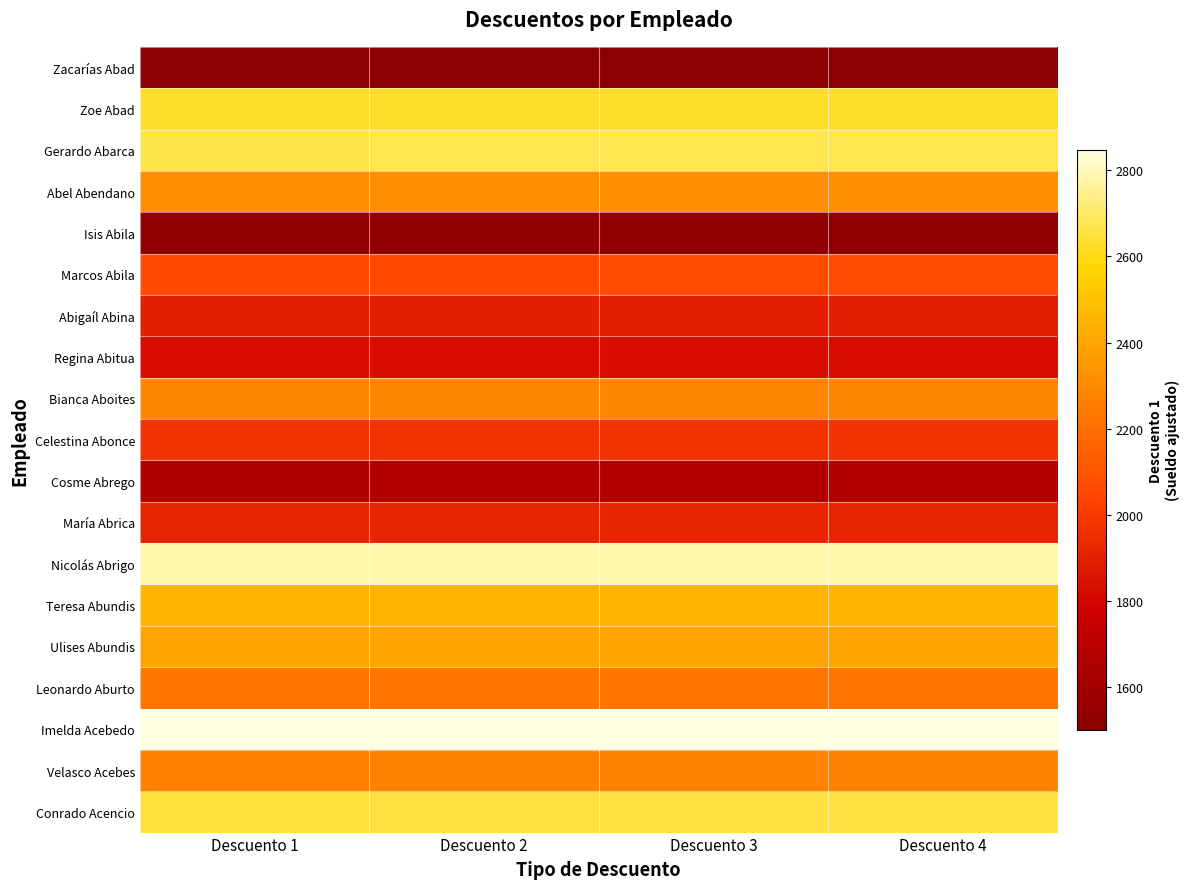

Which category has the highest value across all series?

Descuento 4